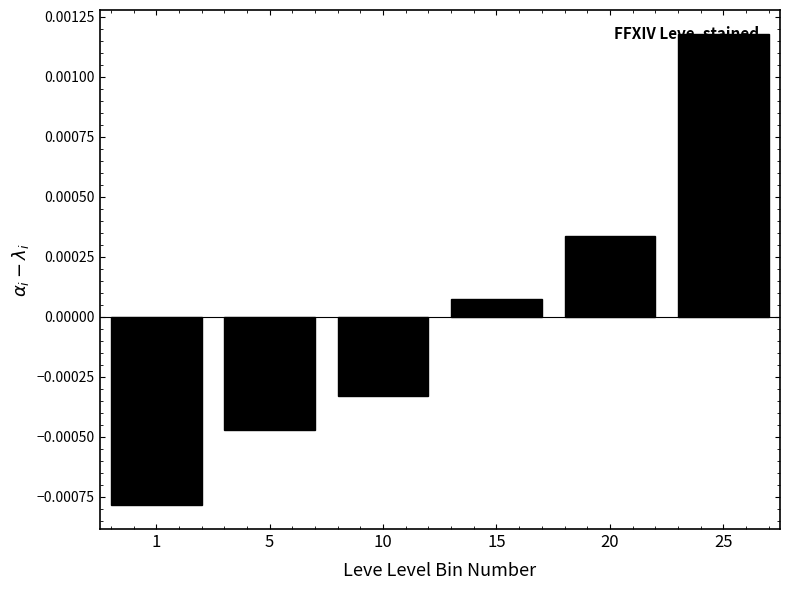

Rank the categories by value from lowest to highest.

1, 5, 10, 15, 20, 25